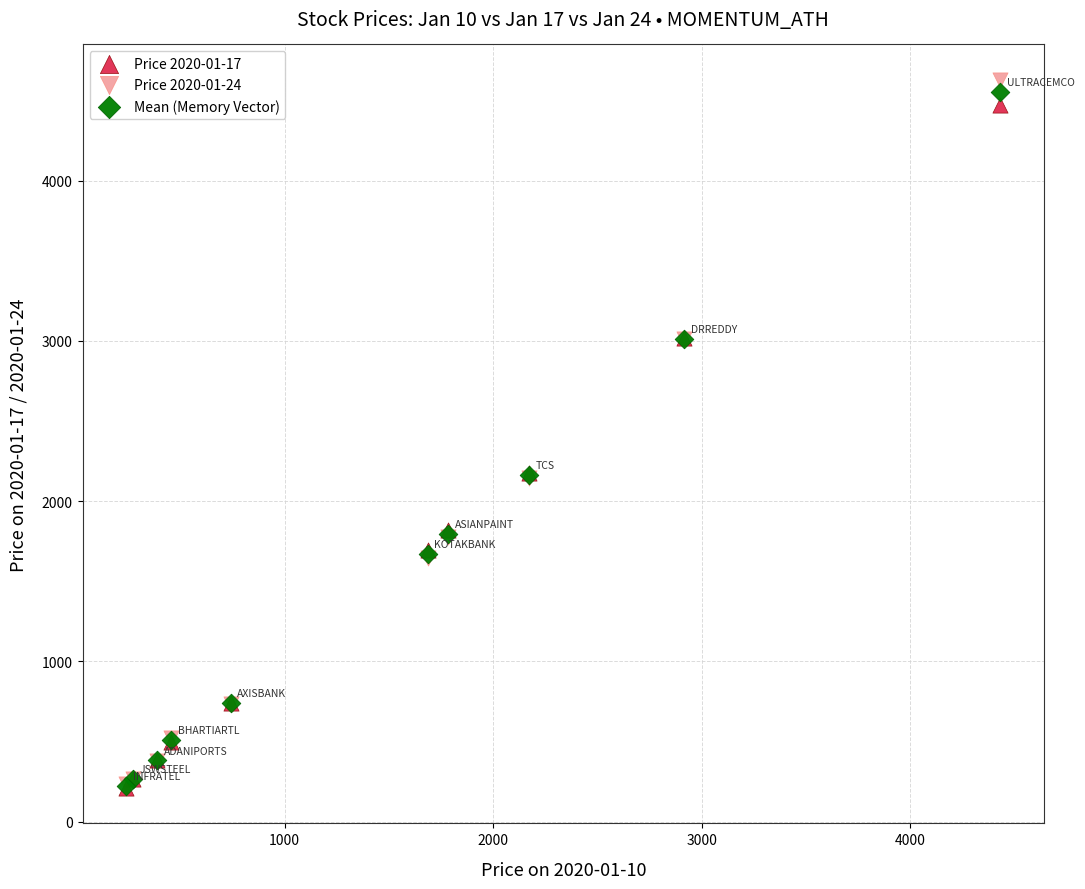

Which series has the widest spread of Y values?

Price 2020-01-24